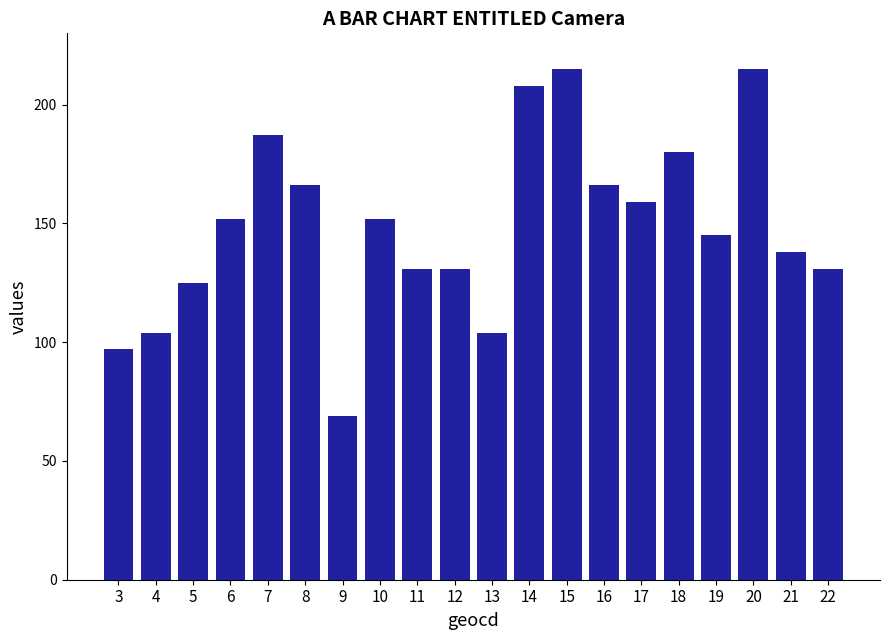

Reading left to right, list all the values displayed in this chart.

3=97	4=104	5=125	6=152	7=187	8=166	9=69	10=152	11=131	12=131	13=104	14=208	15=215	16=166	17=159	18=180	19=145	20=215	21=138	22=131